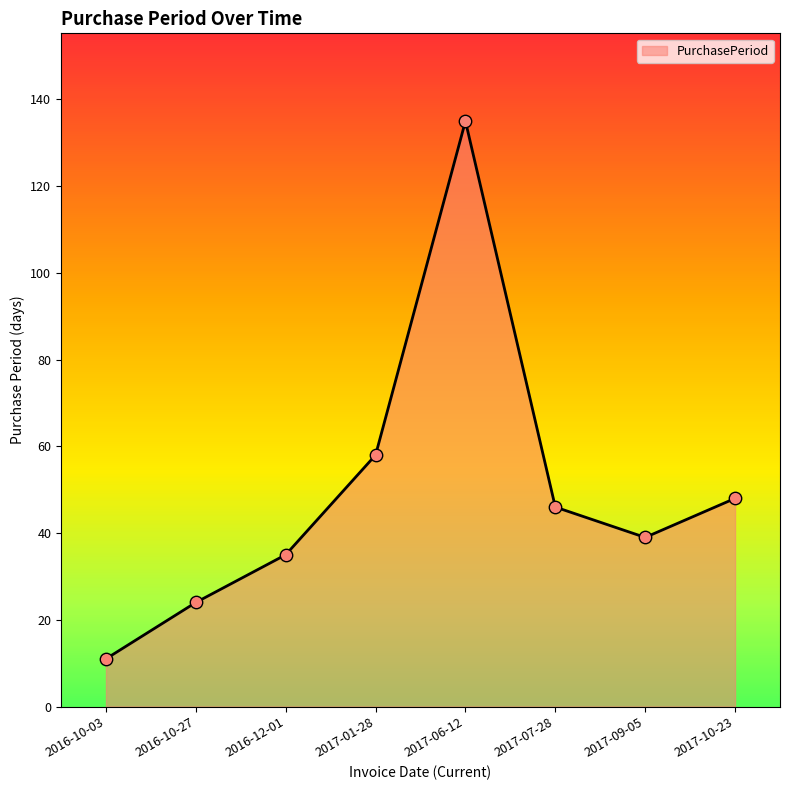

Approximately how many times larger is the value at 2016-10-27 compared to 2017-10-23?

0.5